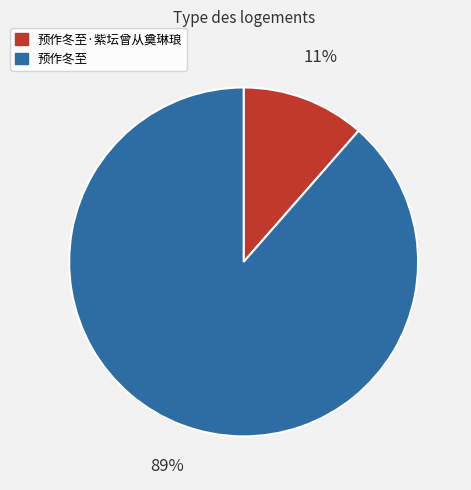

What is the majority slice?

预作冬至